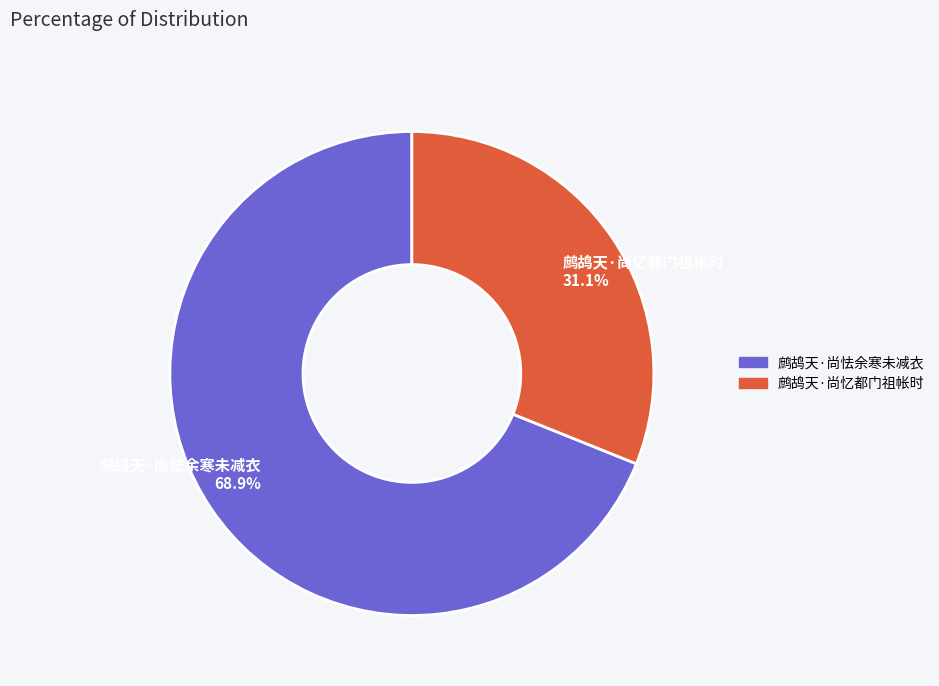

Is it true that 鹧鸪天·尚忆都门祖帐时 is 31% of the pie?

True